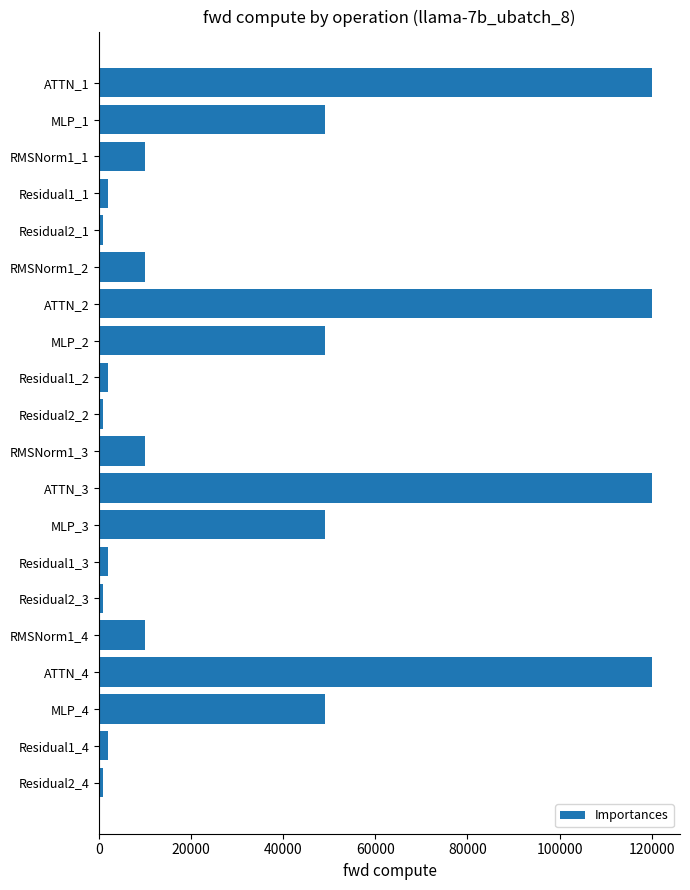

What is the smallest value displayed?

927.8